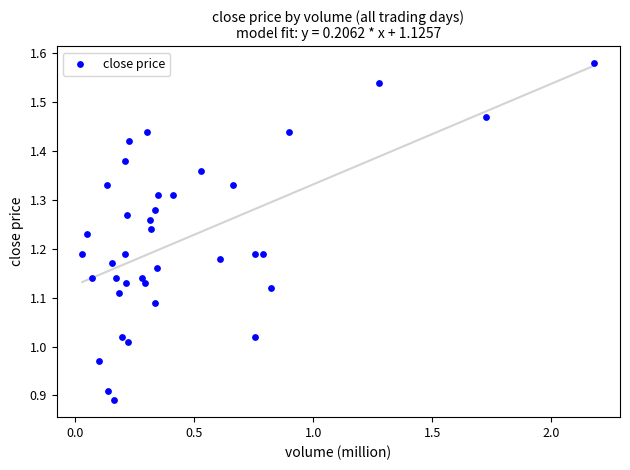

What is the range of Y values (max minus min)?

0.7